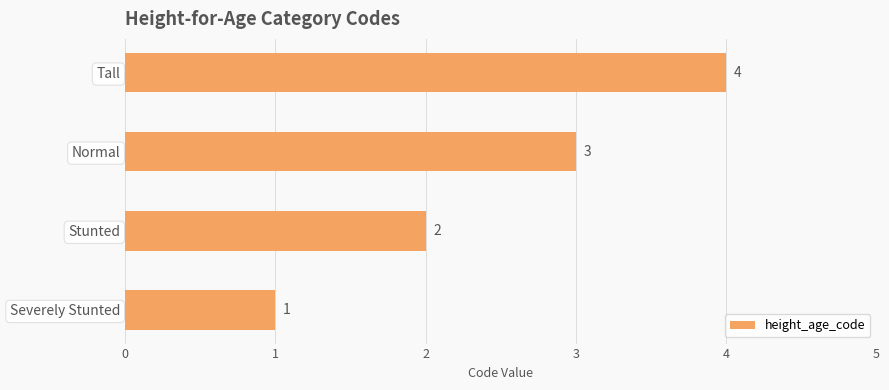

Is it true that the value at Normal is 5?

False